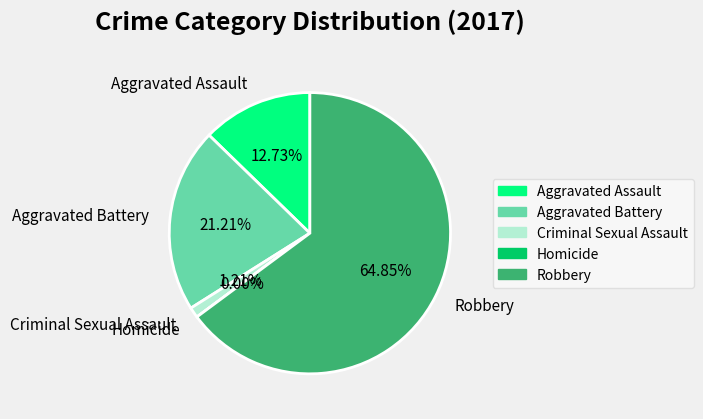

Is it true that Criminal Sexual Assault is 11% of the pie?

False